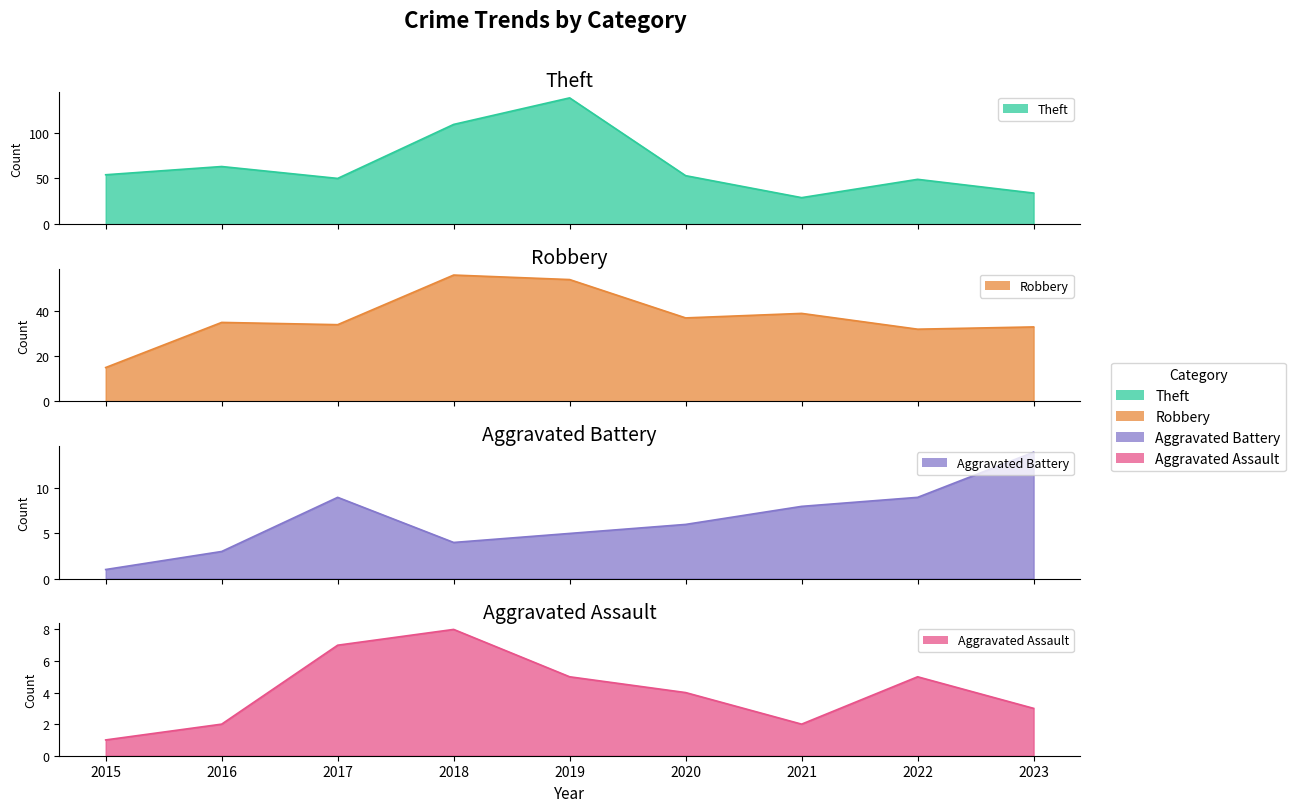

True or false: Aggravated Assault and Robbery intersect in this chart.

False